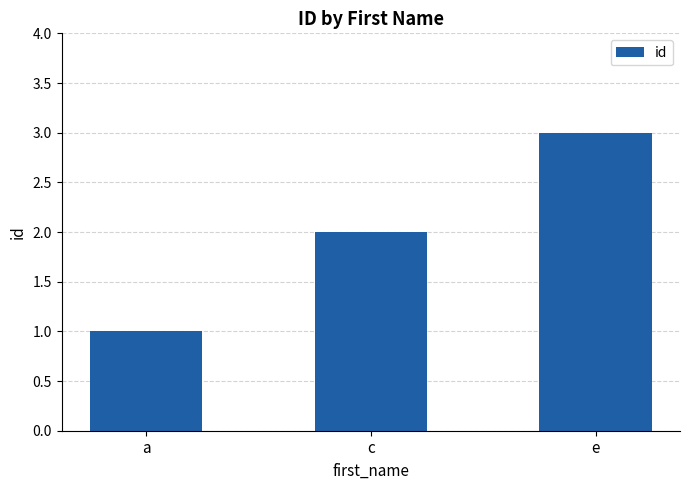

What is the minimum value shown in the chart?

1